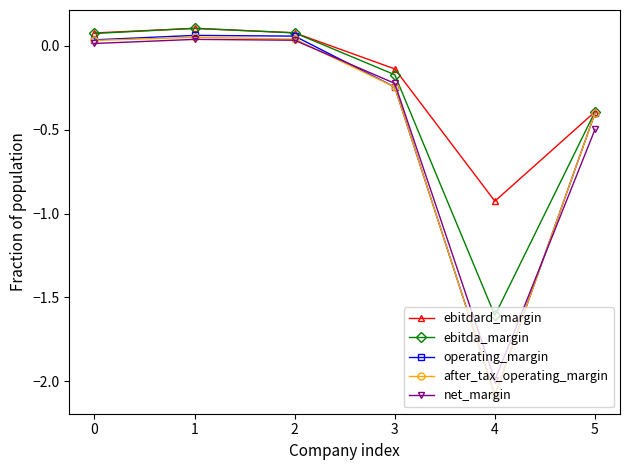

True or false: net_margin has more than 2 interior local peaks.

False